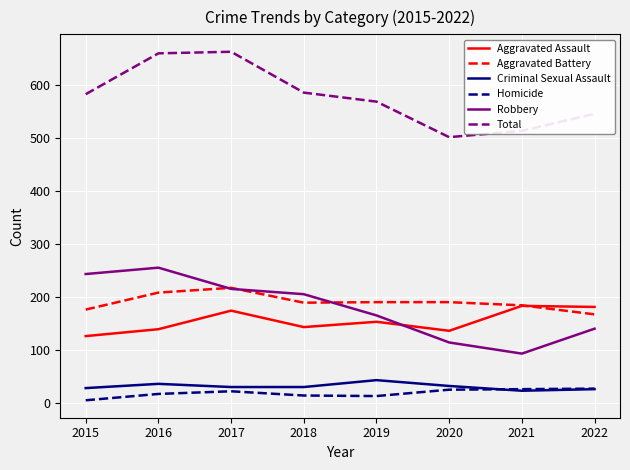

What is the difference between the Aggravated Battery values at 2018 and 2021?

5